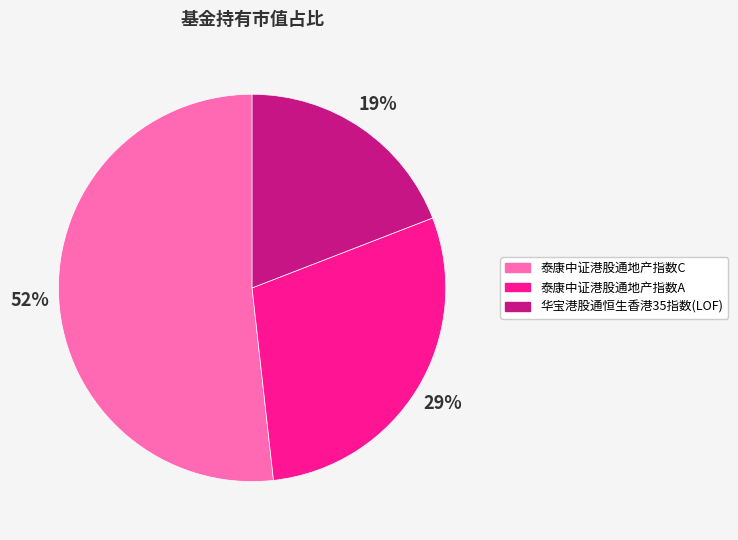

Count the number of slices in the pie.

3